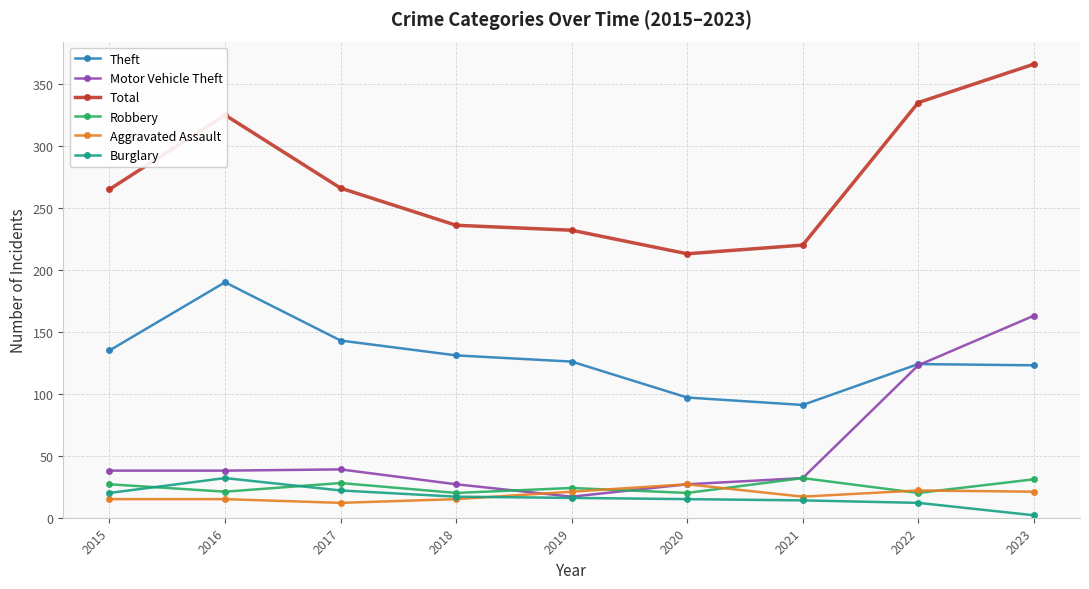

True or false: Motor Vehicle Theft has a value of 38 at 2016.

True